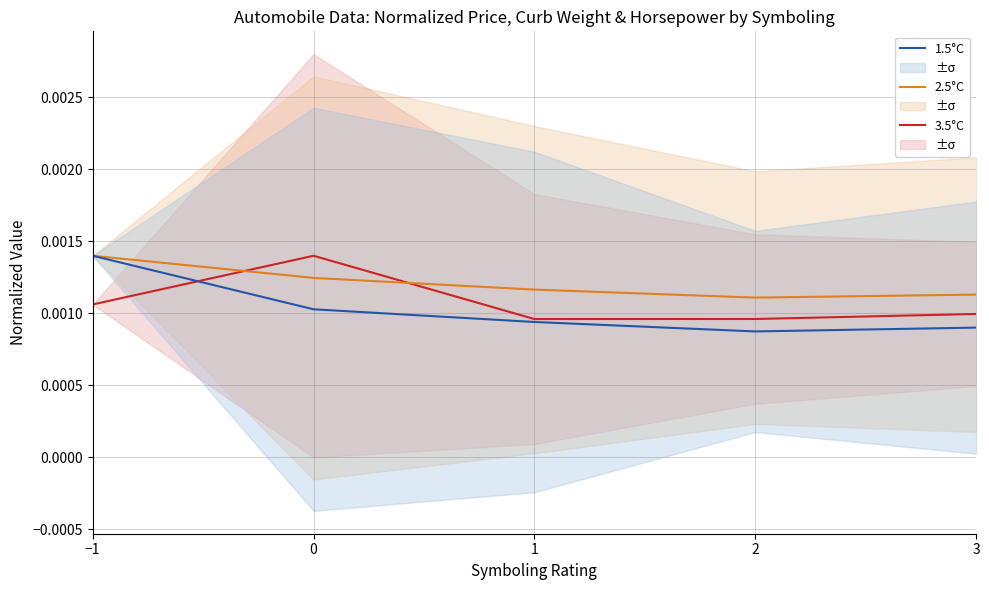

At which label is 2.5°C closest to 0?

2